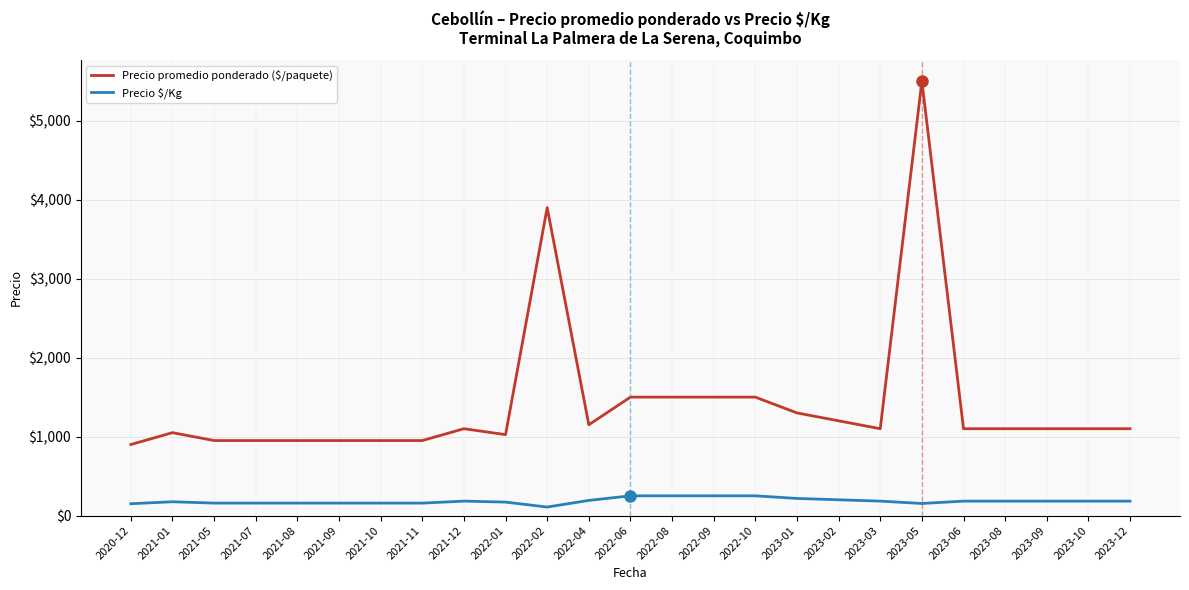

Which series has the widest spread of values?

Precio promedio ponderado ($/paquete)